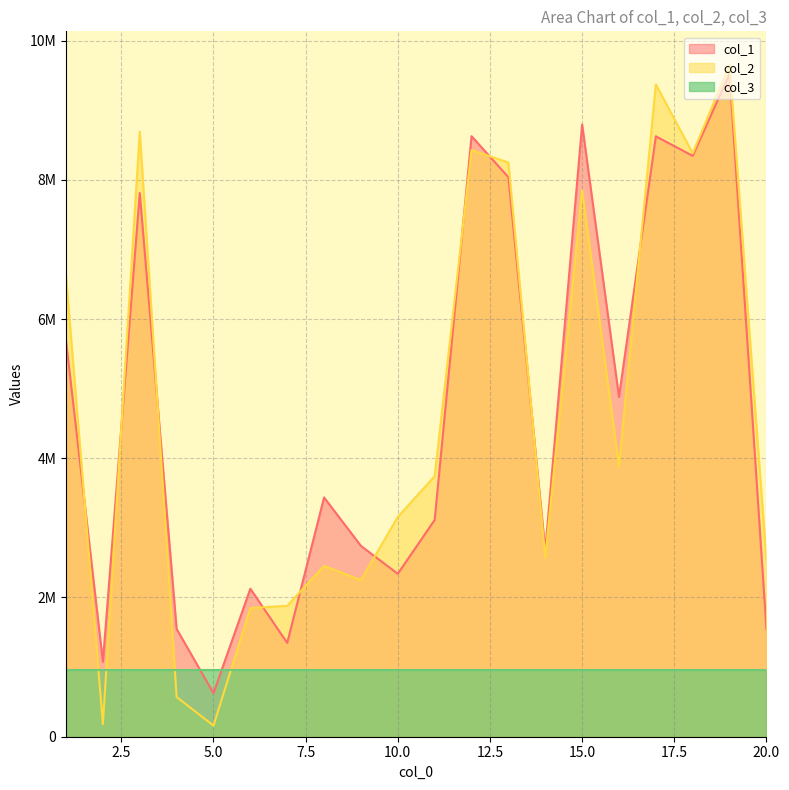

At which label does col_2 first exceed 3742535?

1